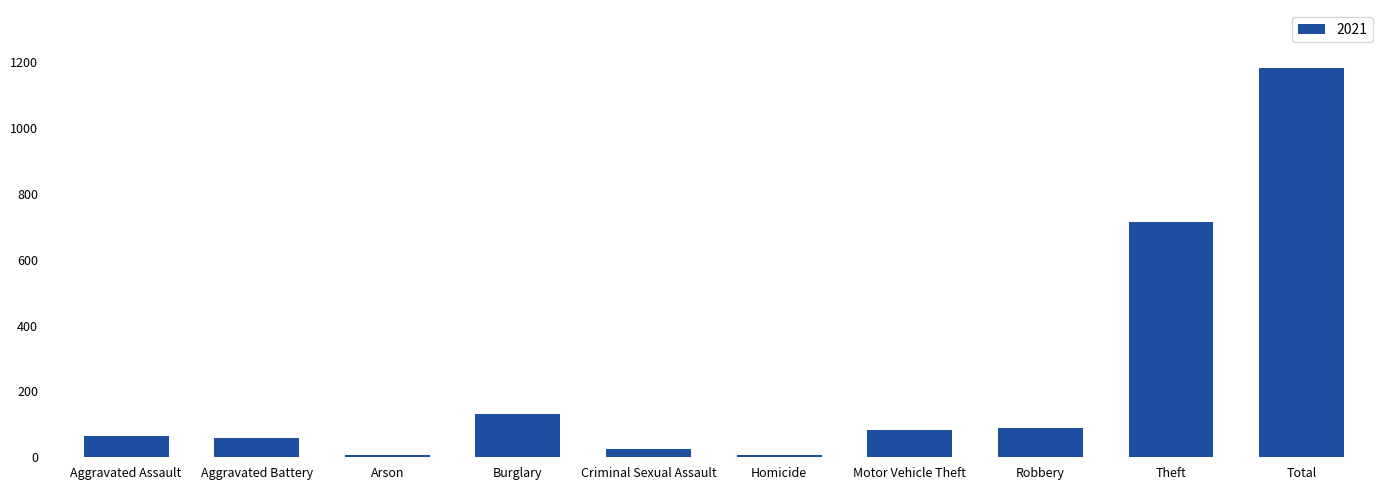

Between Aggravated Battery and Total, which is larger?

Total